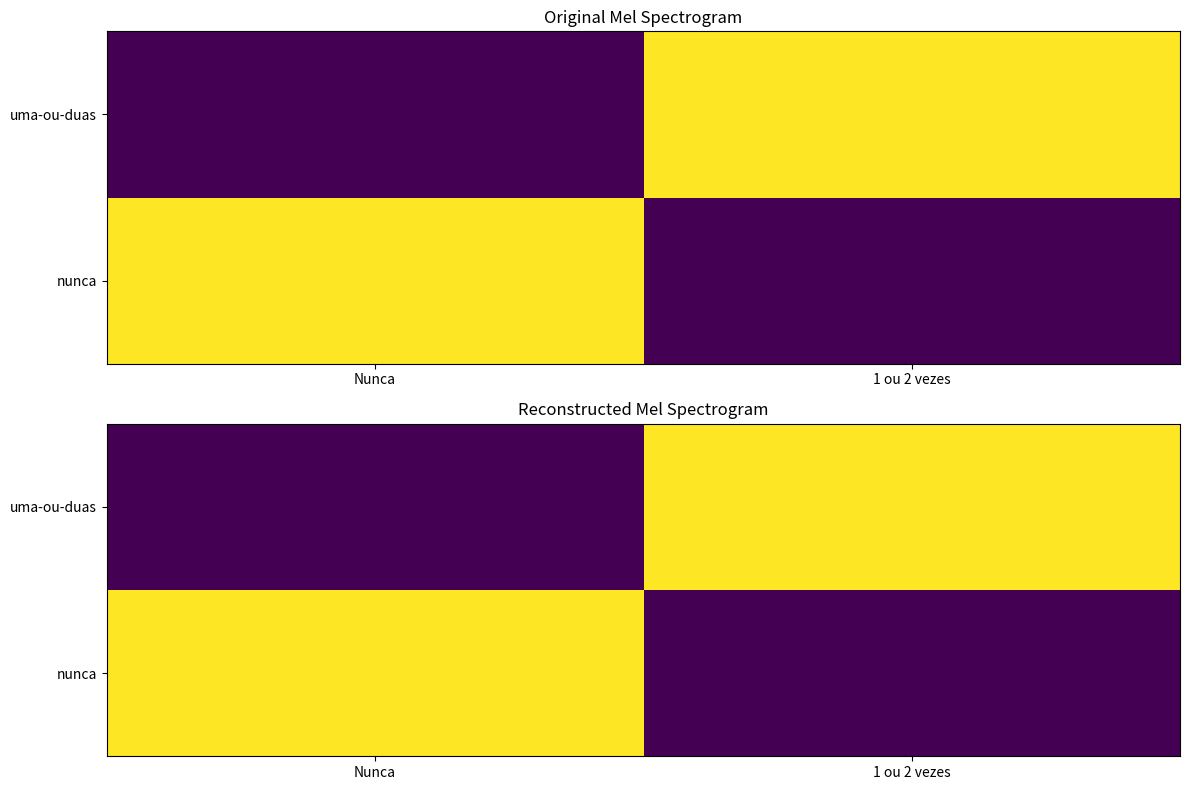

What is the sum of the nunca values at 1 ou 2 vezes and Nunca?

1